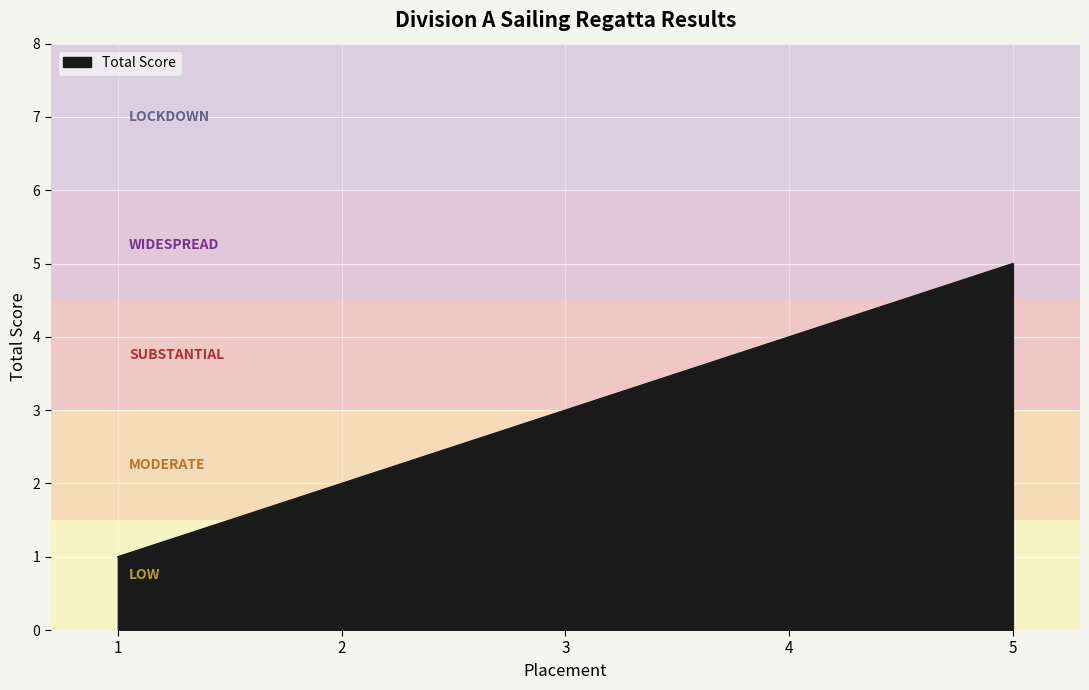

Approximately how many times larger is the value at 4 compared to 3?

1.3